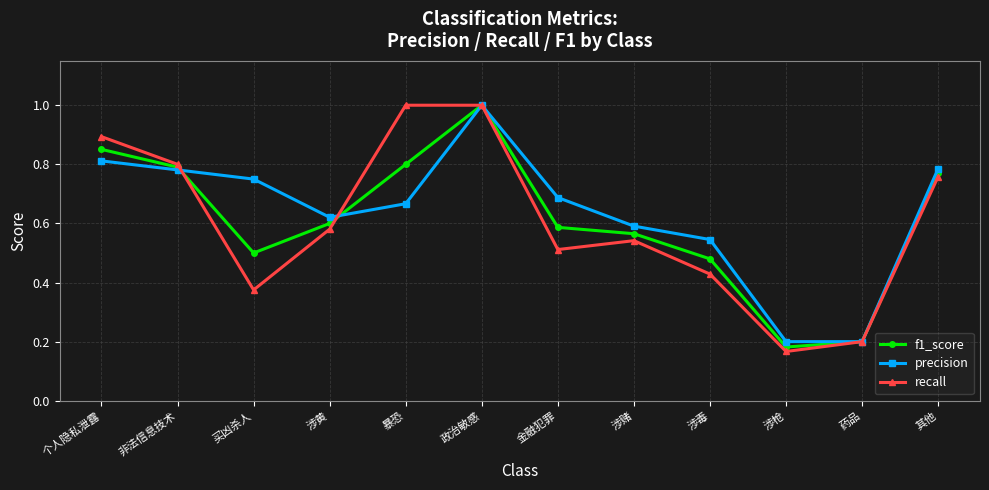

Which series has the widest spread of values?

recall